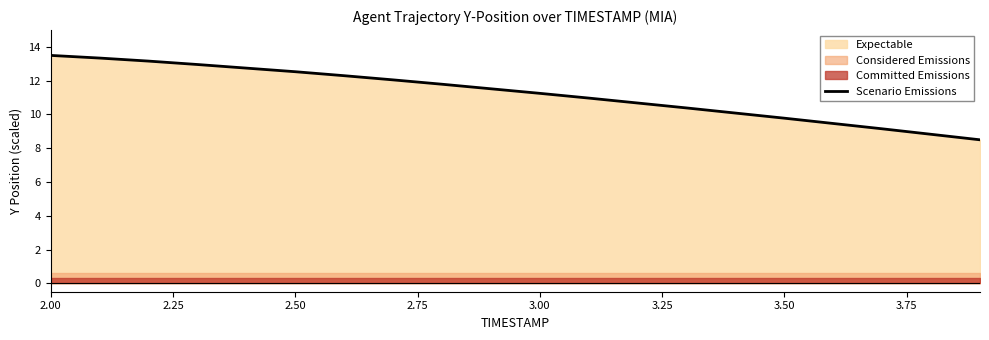

Is it true that Scenario Emissions equals 12.5 at 2.50?

True